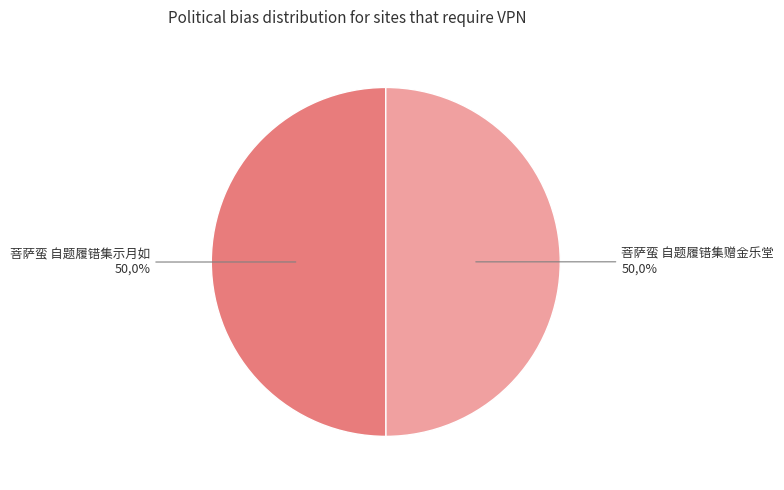

Which has a higher value, 菩萨蛮 自题履错集示月如 or 菩萨蛮 自题履错集赠金乐堂?

菩萨蛮 自题履错集示月如